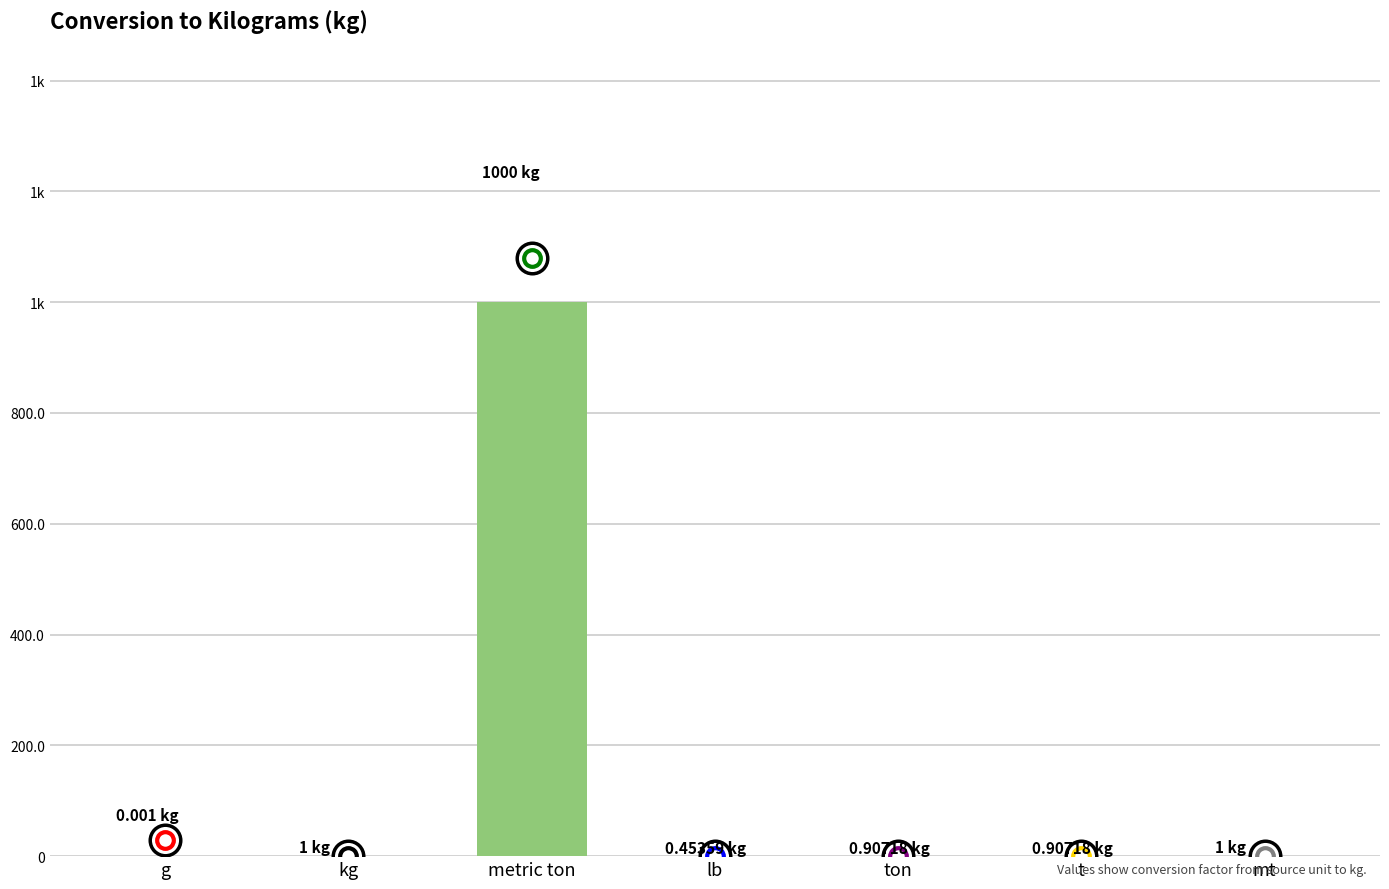

What is the difference between the second highest and minimum values?

1.0